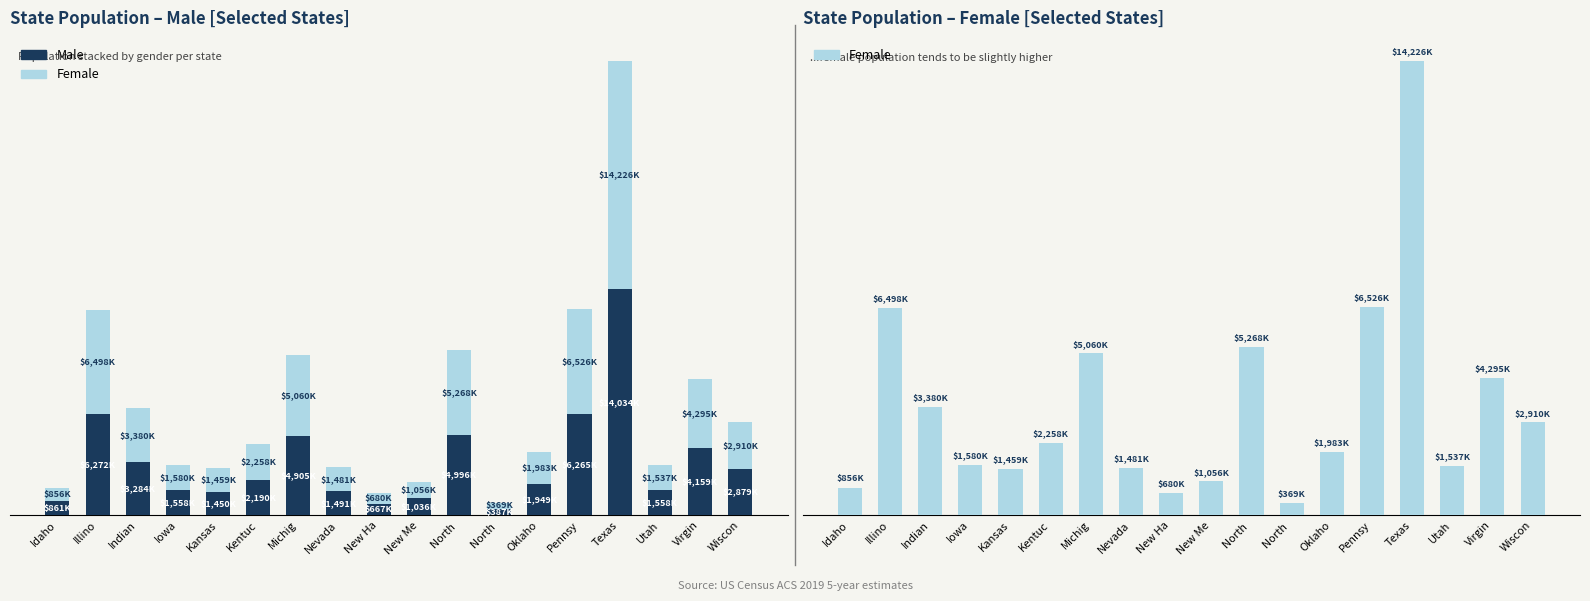

Reading right to left, transcribe all the data shown in this chart.

Male: 2879894	4159173	1558868	14034009	6265113	1949528	387555	4996638	1036190	667689	1491294	4905240	2190922	1450697	1558536	3284846	6272172	861025
Female: 2910822	4295290	1537980	14226847	6526417	1983342	369162	5268238	1056264	680435	1481088	5060025	2258130	1459955	1580972	3380857	6498459	856725